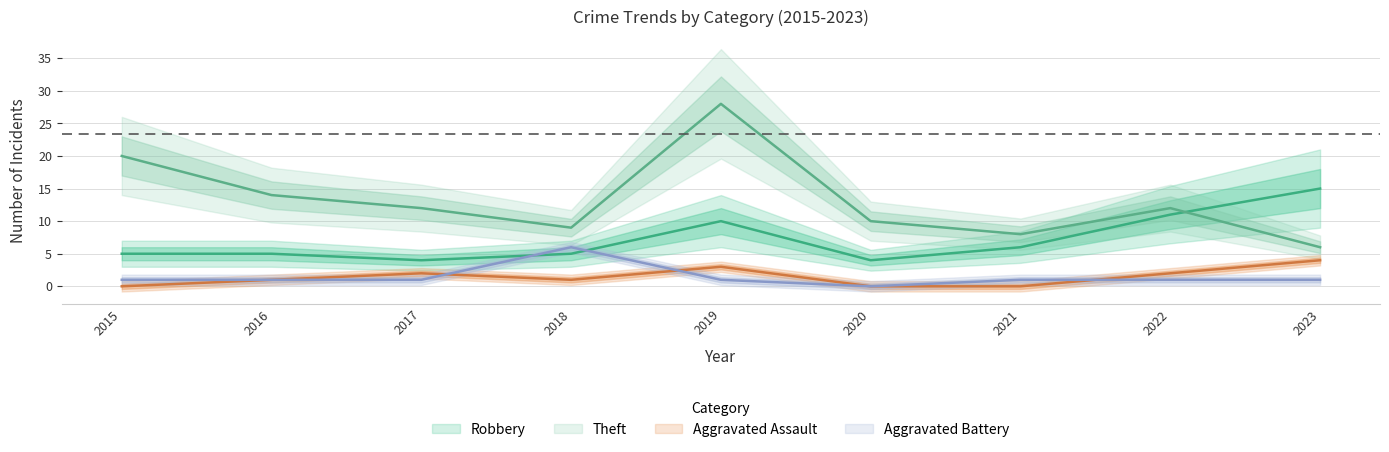

At which category is the sum across all series the highest?

2019